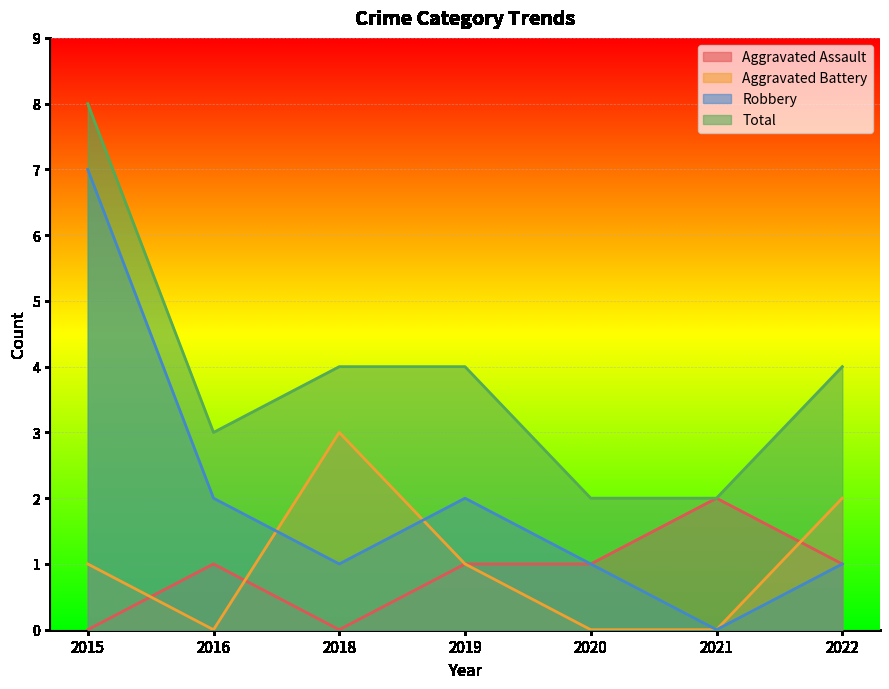

At which category is the sum across all series the highest?

2015